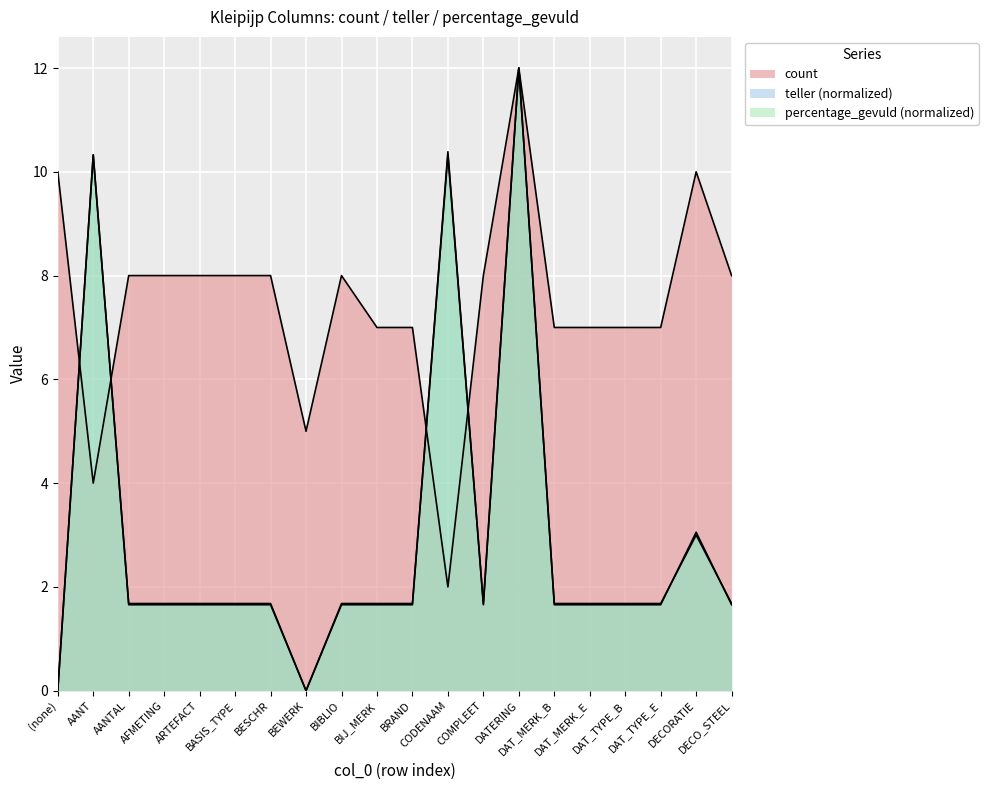

How many values in teller are above zero?

18